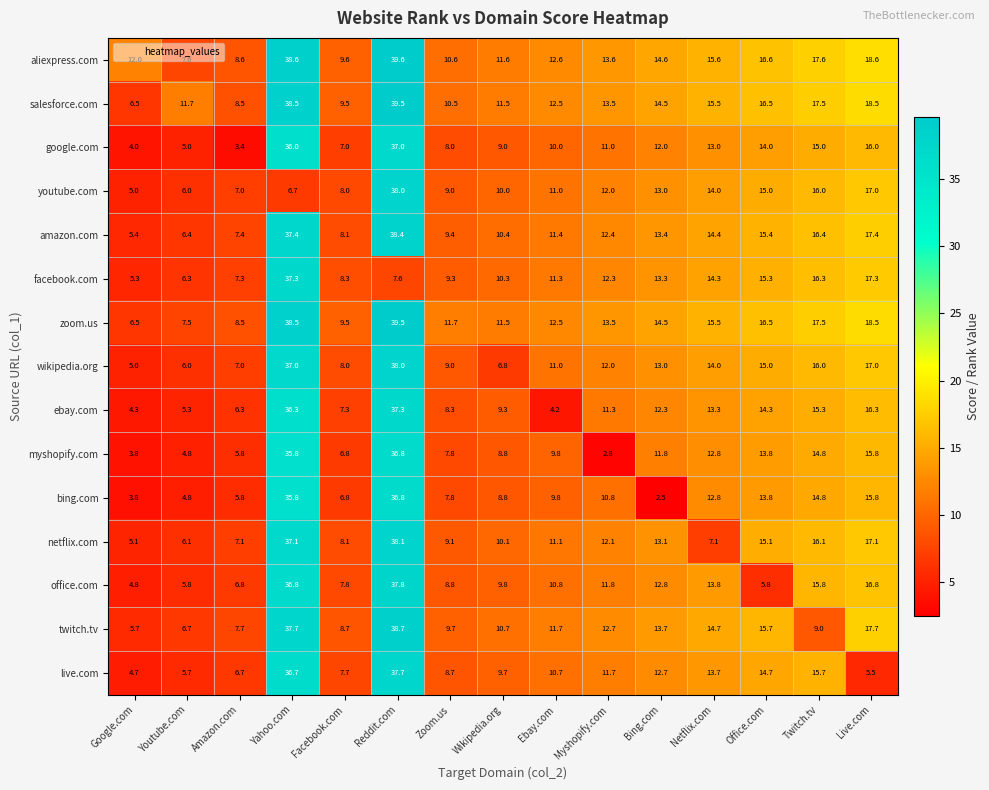

Is it true that bing.com equals 9.8 at Ebay.com?

True